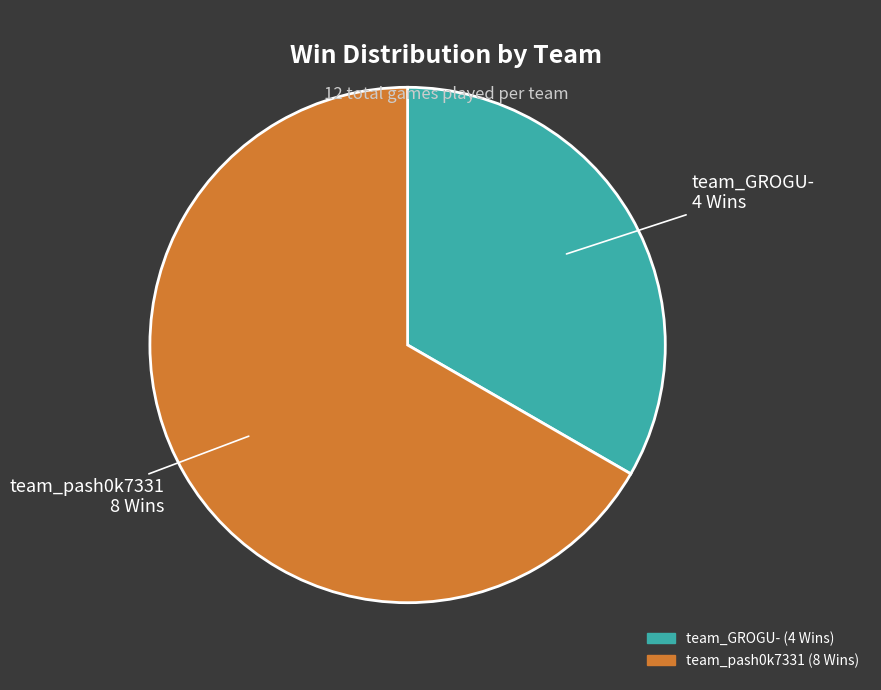

Is the sum of team_GROGU- and team_pash0k7331 greater than half?

Yes